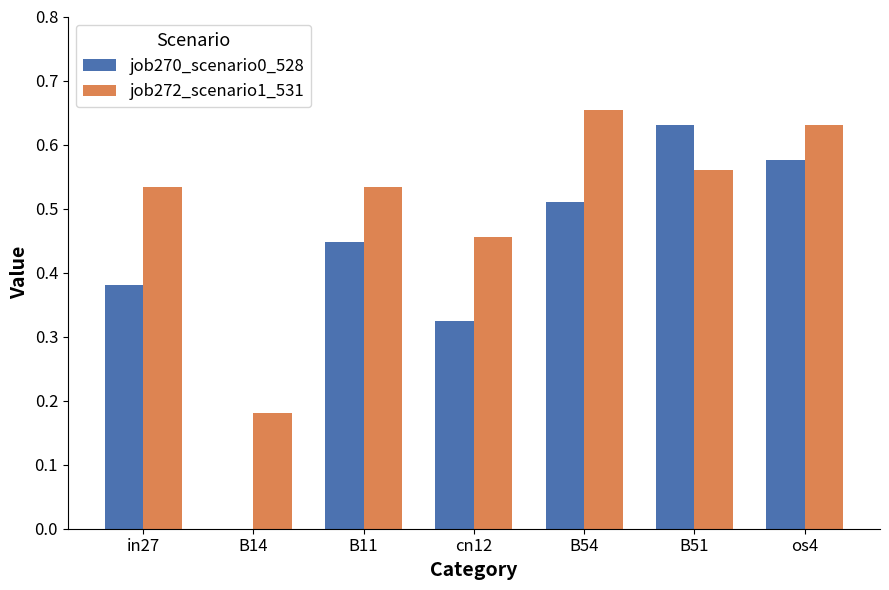

Is the value of job270_scenario0_528 at B14 greater than the value of job272_scenario1_531 at B54?

No